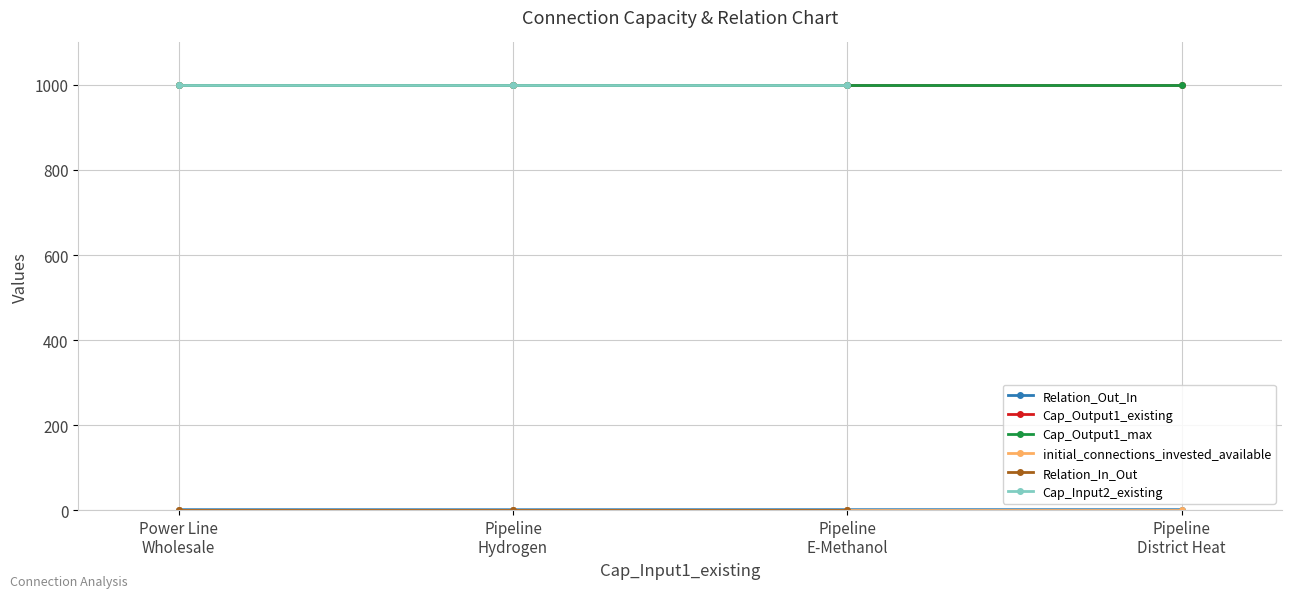

List the series in order of their peak value, lowest first.

Relation_Out_In, initial_connections_invested_available, Relation_In_Out, Cap_Output1_existing, Cap_Output1_max, Cap_Input2_existing